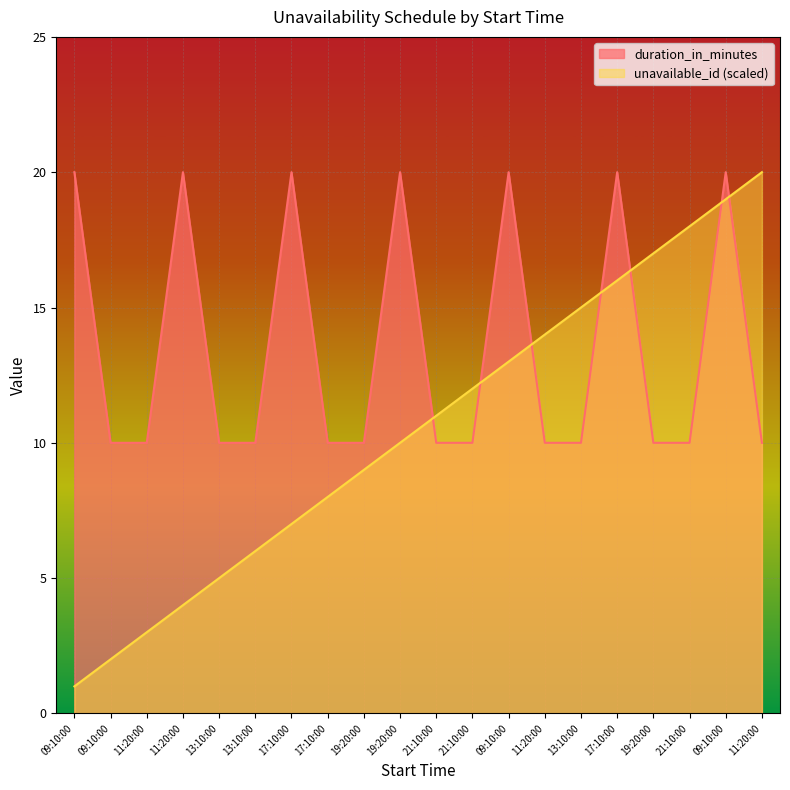

How many series are shown in this chart?

2